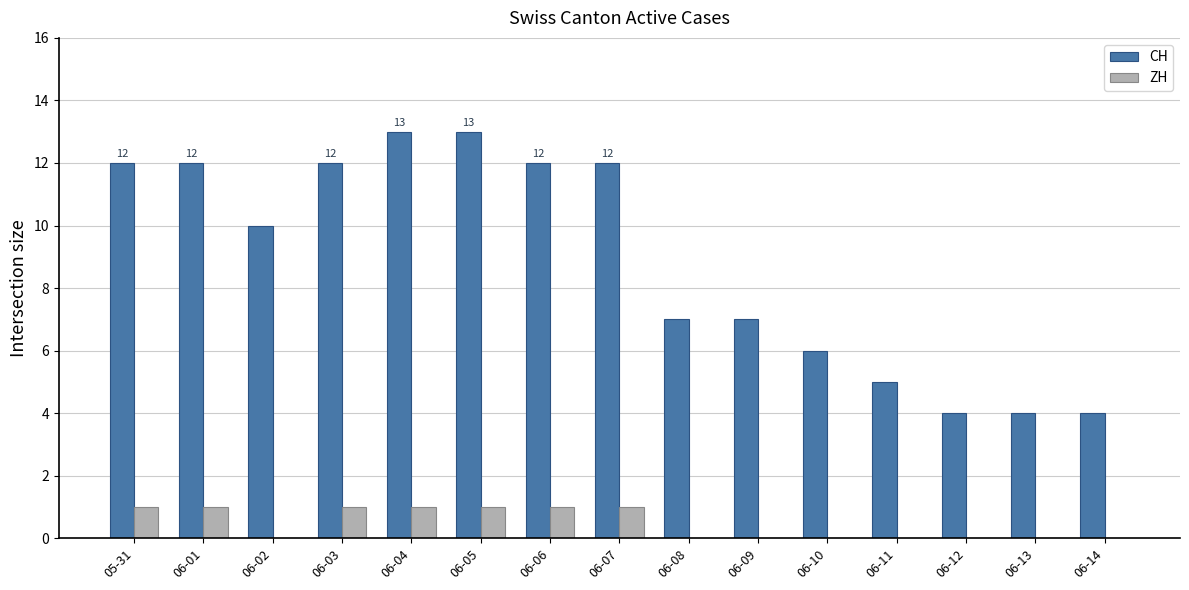

Reading left to right, what are all the values shown in this chart?

CH: 12	12	10	12	13	13	12	12	7	7	6	5	4	4	4
ZH: 1	1	0	1	1	1	1	1	0	0	0	0	0	0	0